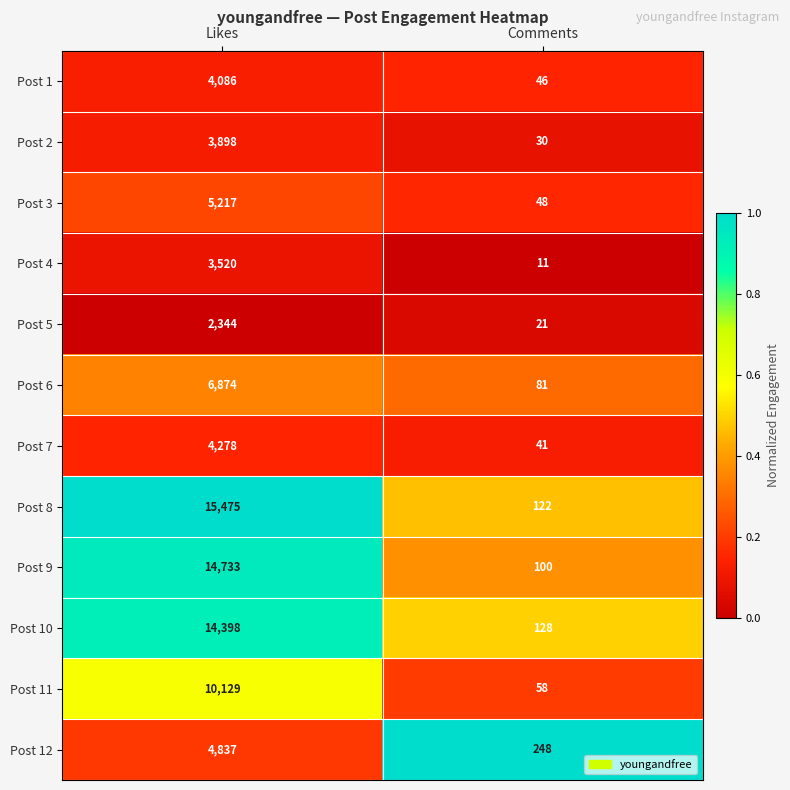

Reading left to right, list all the values displayed in this chart.

Post 1: 4086	46
Post 2: 3898	30
Post 3: 5217	48
Post 4: 3520	11
Post 5: 2344	21
Post 6: 6874	81
Post 7: 4278	41
Post 8: 15475	122
Post 9: 14733	100
Post 10: 14398	128
Post 11: 10129	58
Post 12: 4837	248